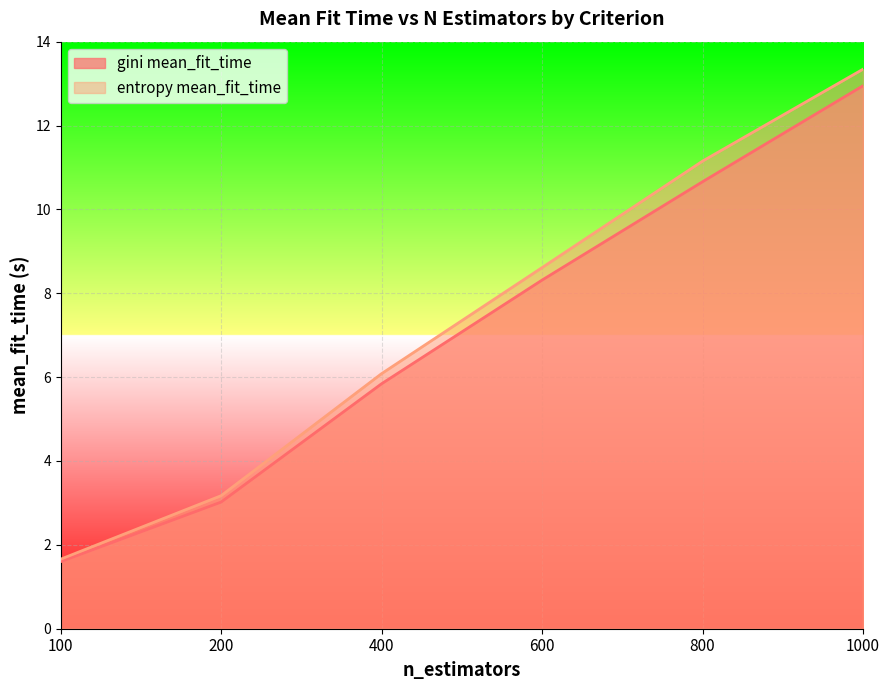

Between 100 and 800, which series saw the biggest shift?

entropy mean_fit_time